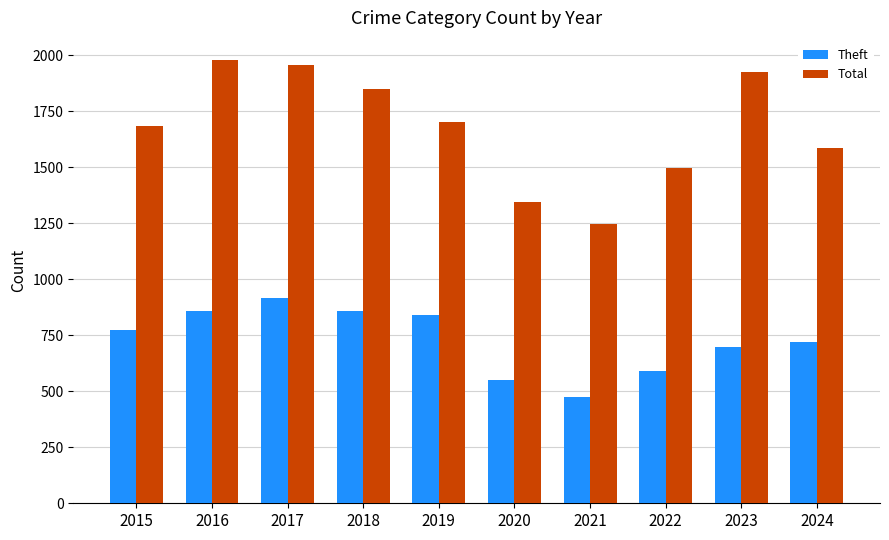

The Theft series shows 1448 at 2018. True or false?

False